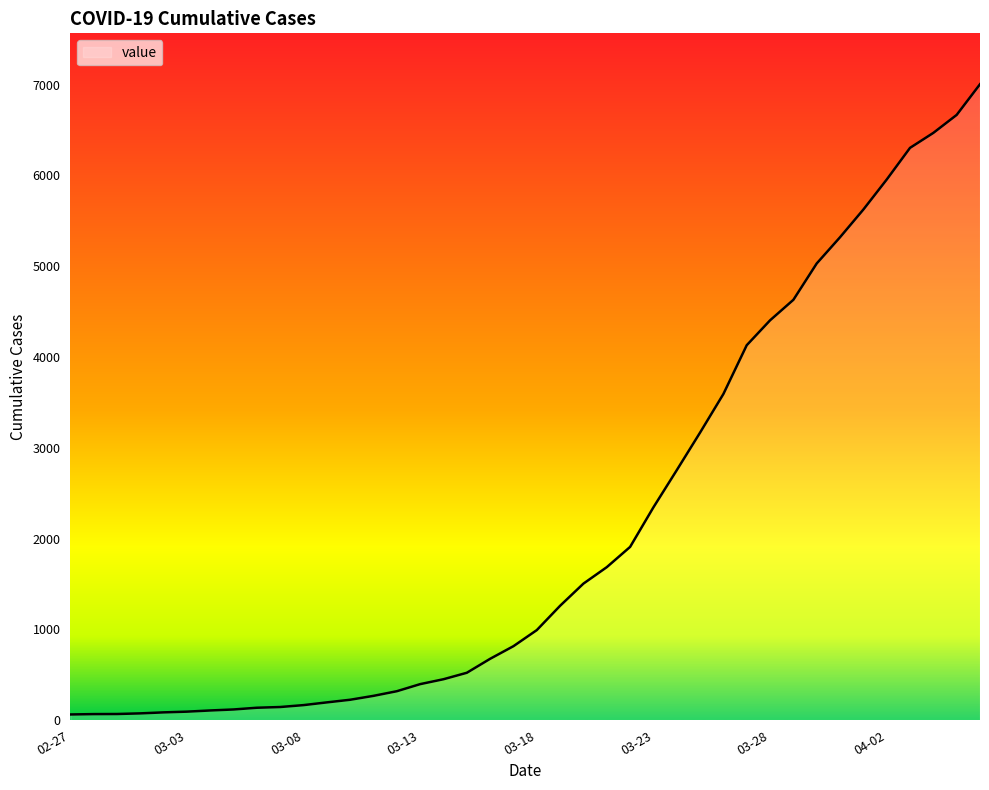

What is the difference between the maximum and minimum values?

6940